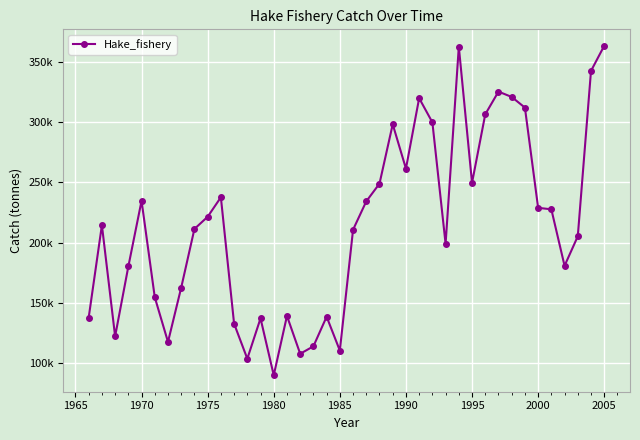

True or false: there are more than 2 points higher than both neighbors.

True